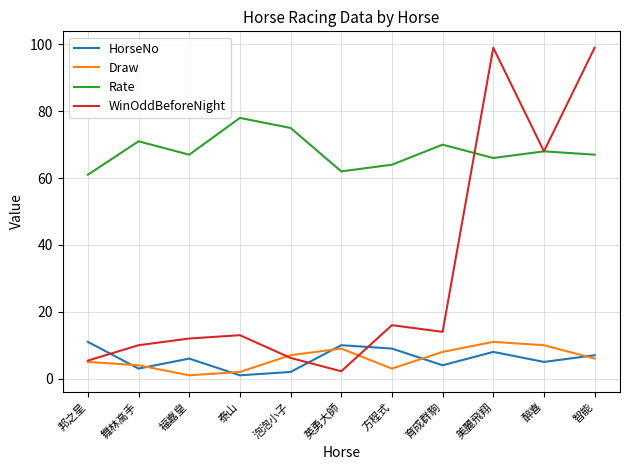

What is the maximum value for HorseNo?

11.0